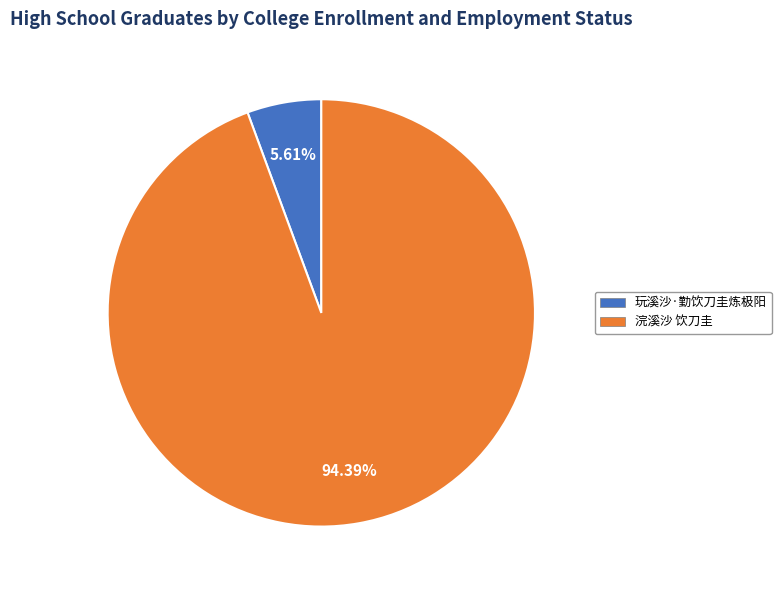

What percentage is the 玩溪沙·勤饮刀圭炼极阳 slice, to the nearest percent?

6%